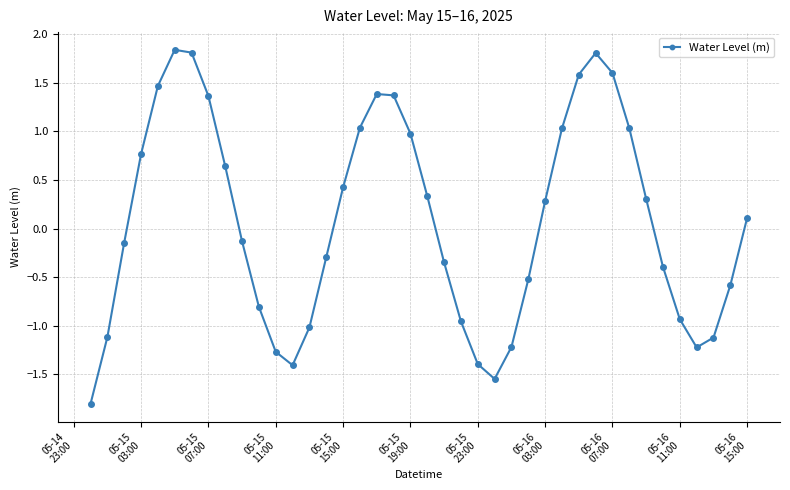

How many points are higher than both their immediate neighbors (excluding endpoints)?

3